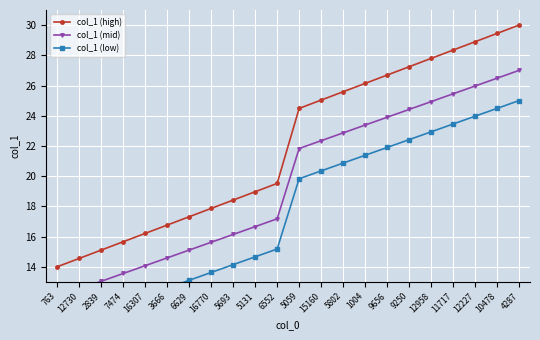

How many lines are shown in the chart?

3